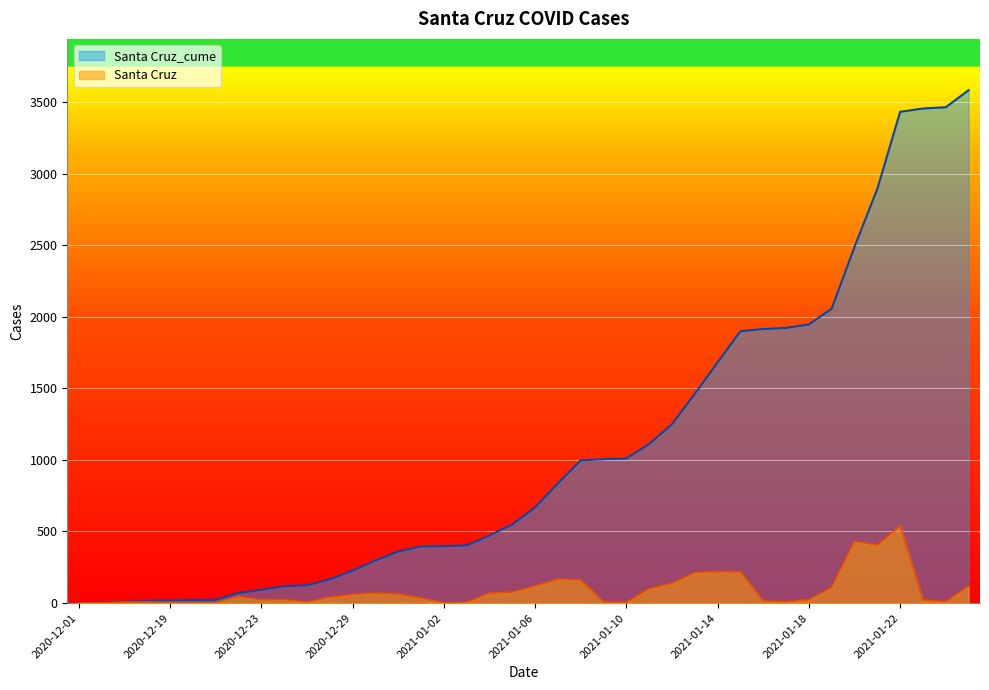

What is the label of the 31st point from the right?

2020-12-24